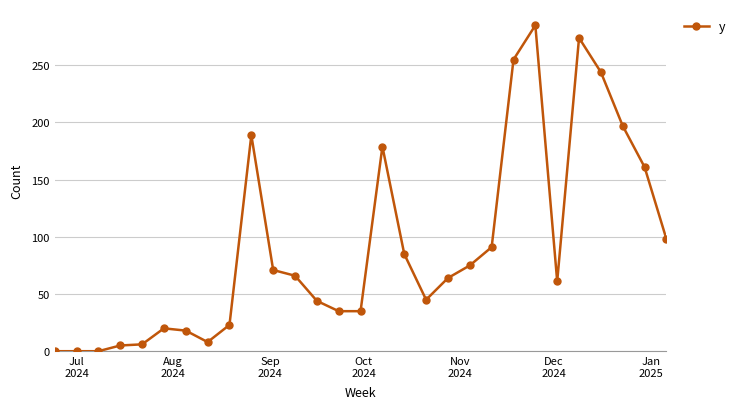

What is the greatest value displayed?

285